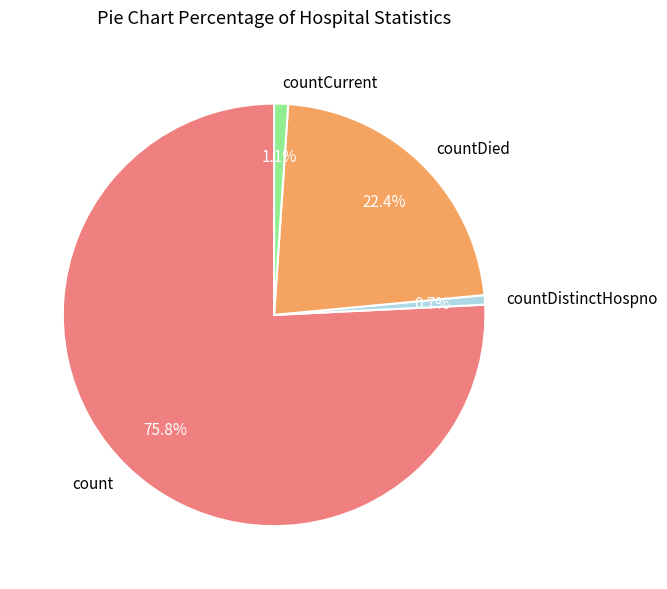

True or false: countDistinctHospno accounts for 1% of the total.

True